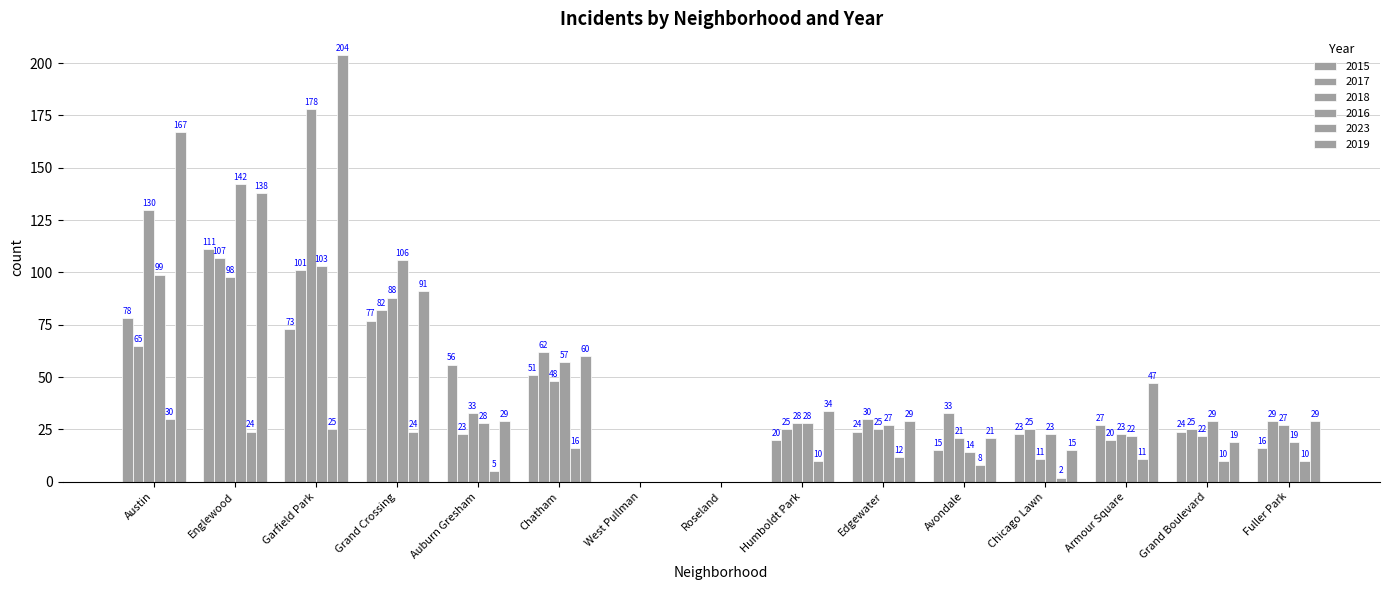

List the labels in order of 2015 value, smallest first.

West Pullman, Roseland, Avondale, Fuller Park, Humboldt Park, Chicago Lawn, Edgewater, Grand Boulevard, Armour Square, Chatham, Auburn Gresham, Garfield Park, Grand Crossing, Austin, Englewood